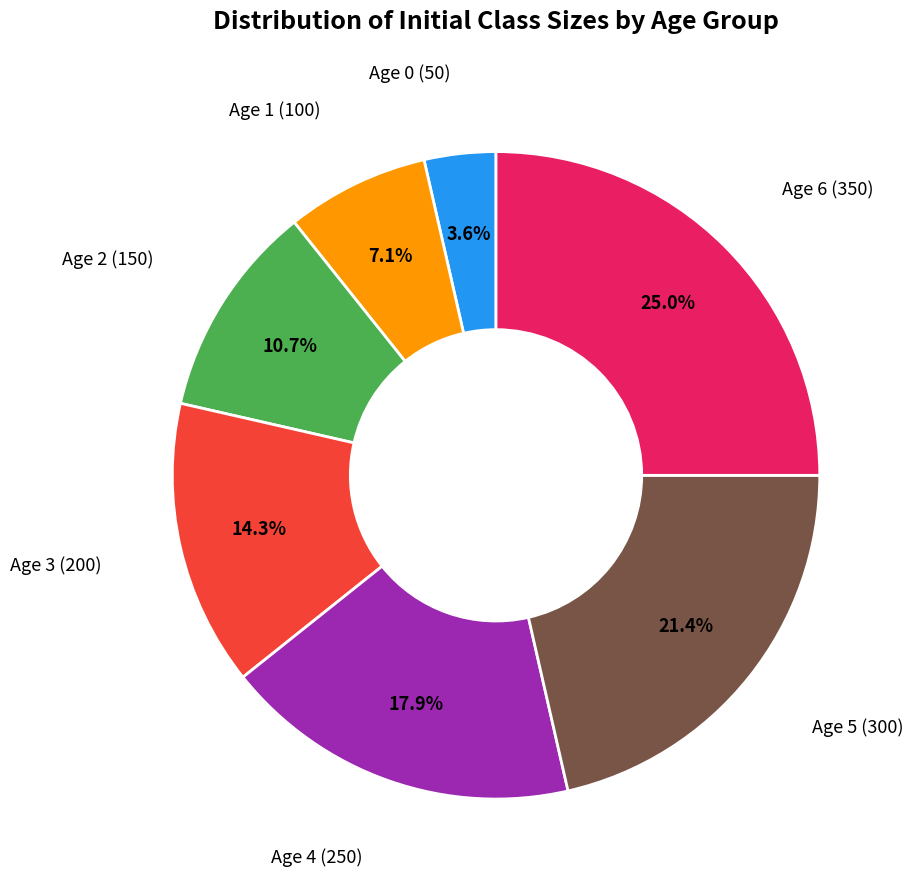

Is there a majority slice in this chart?

No